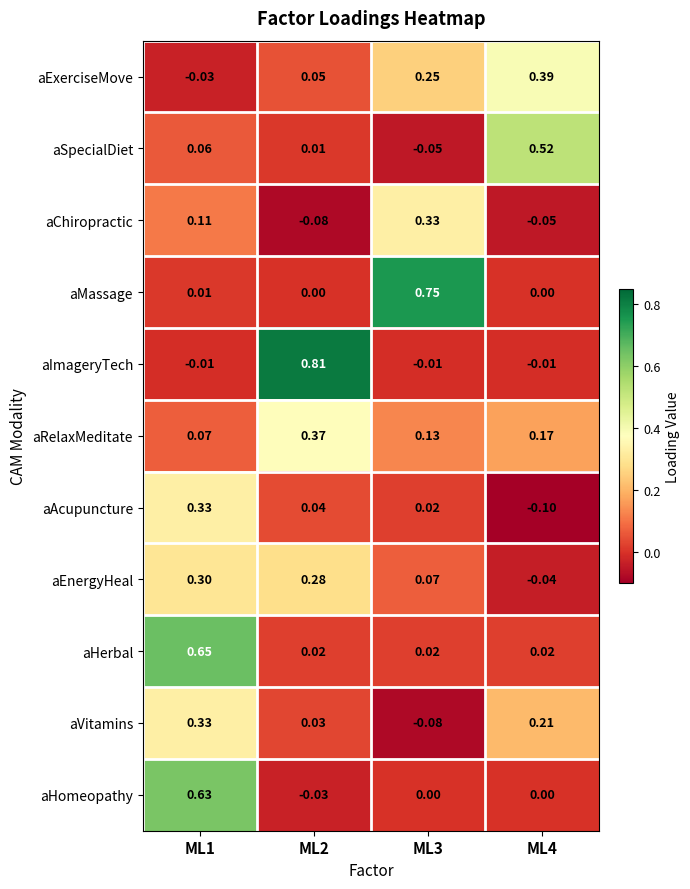

Which series has the largest range (max minus min)?

aImageryTech